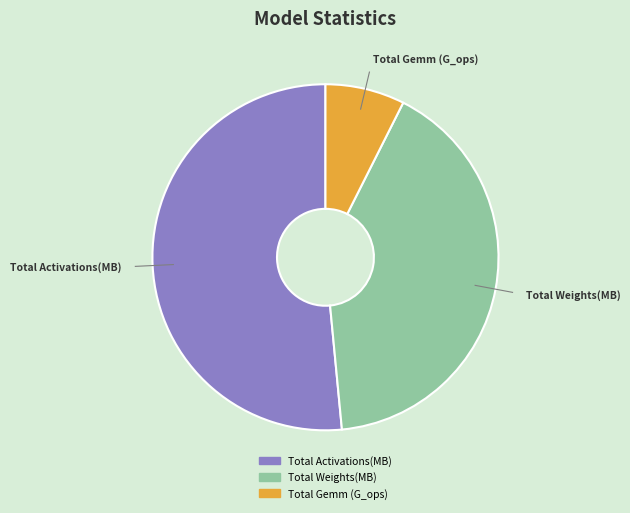

Rank the categories by value from lowest to highest.

Total Gemm (G_ops), Total Weights(MB), Total Activations(MB)